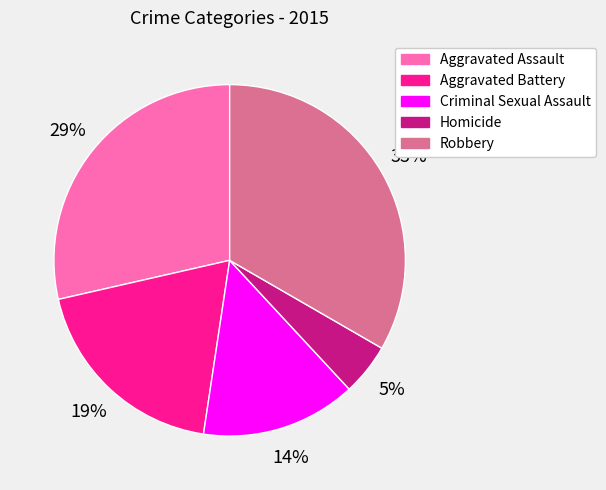

How many segments does this pie chart have?

5